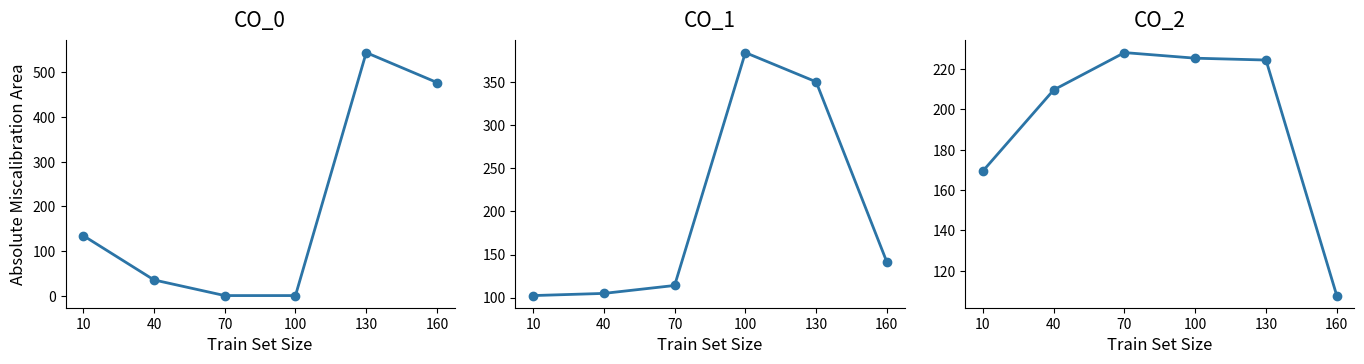

What is the greatest value displayed?

544.3